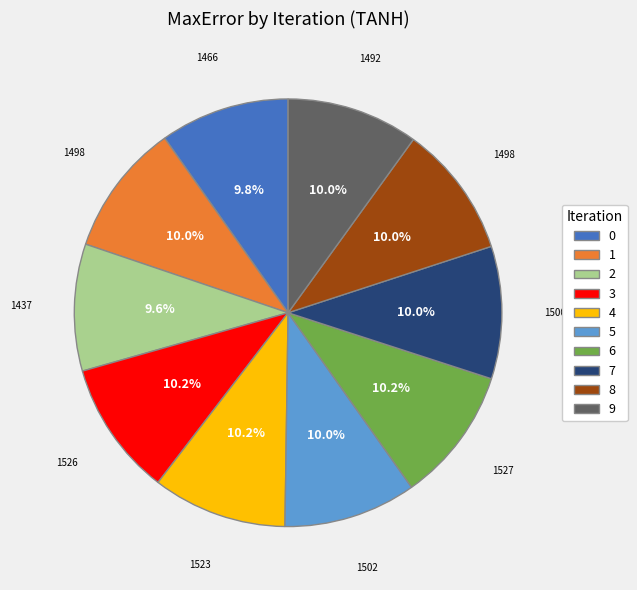

Approximately how many times larger is the value at 6 compared to 9?

1.0